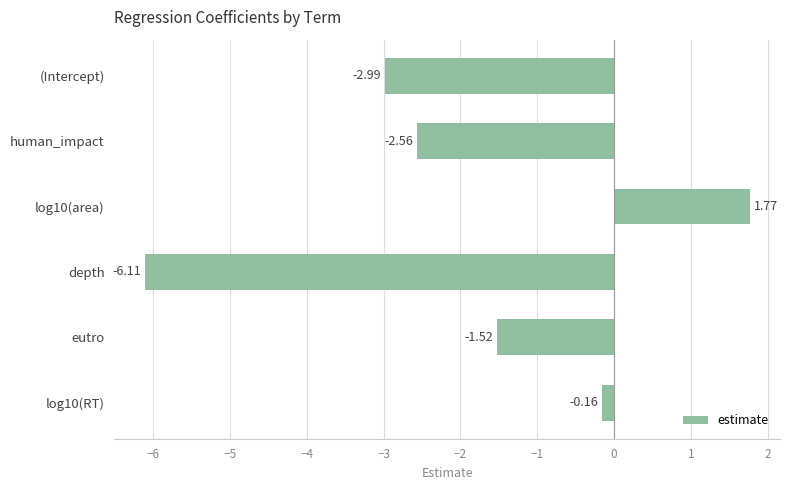

Rank the categories by value from lowest to highest.

depth, (Intercept), human_impact, eutro, log10(RT), log10(area)